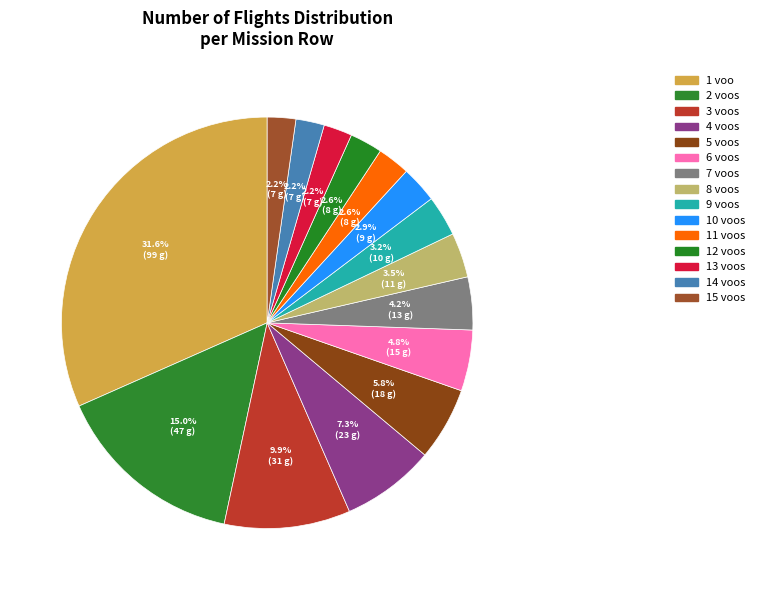

To the nearest percent, what is the difference between the largest and smallest slice percentages?

29%